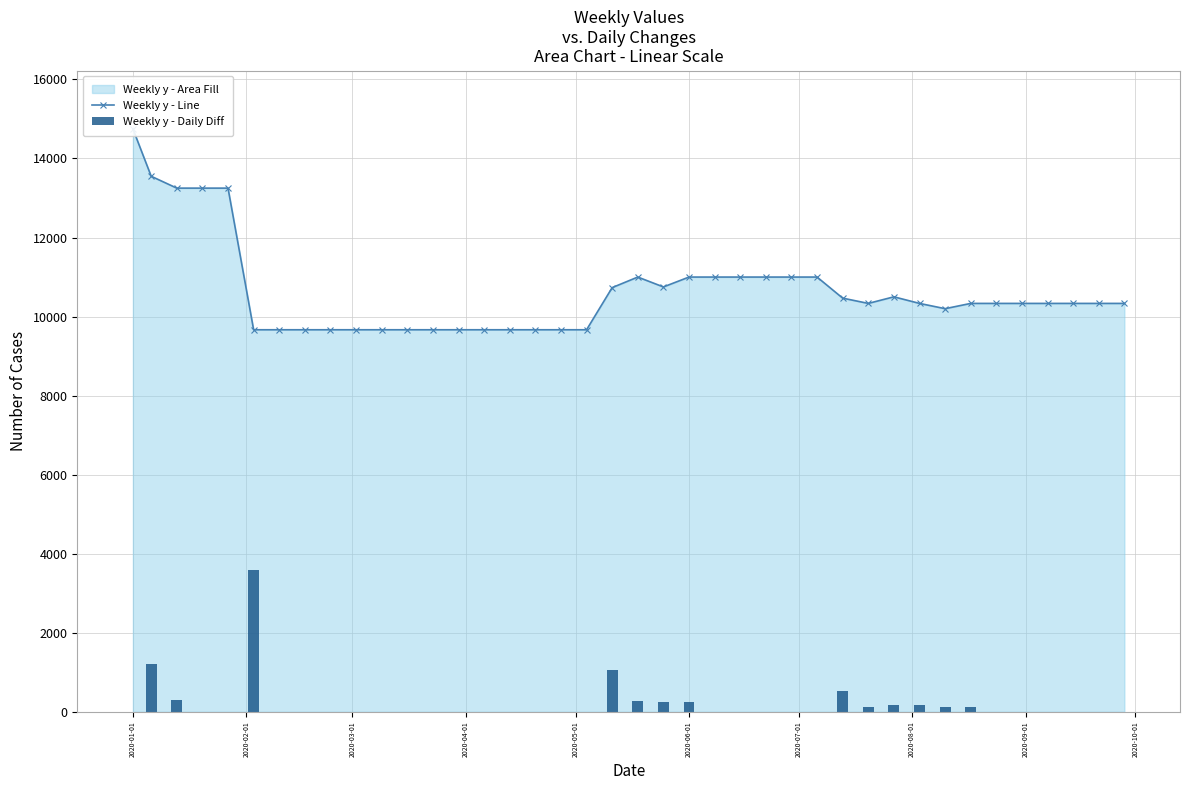

The value of Weekly y - Daily Diff at 2020-01-01 is 0.0. True or false?

True